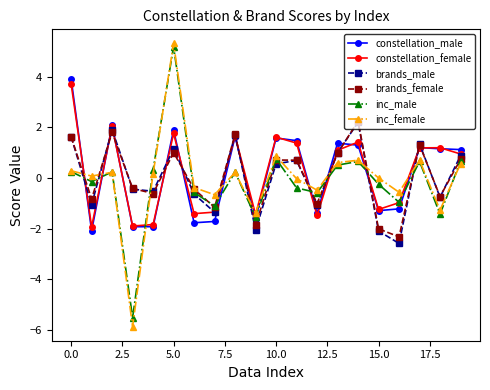

True or false: constellation_male has more than 1 points higher than both neighbors.

True